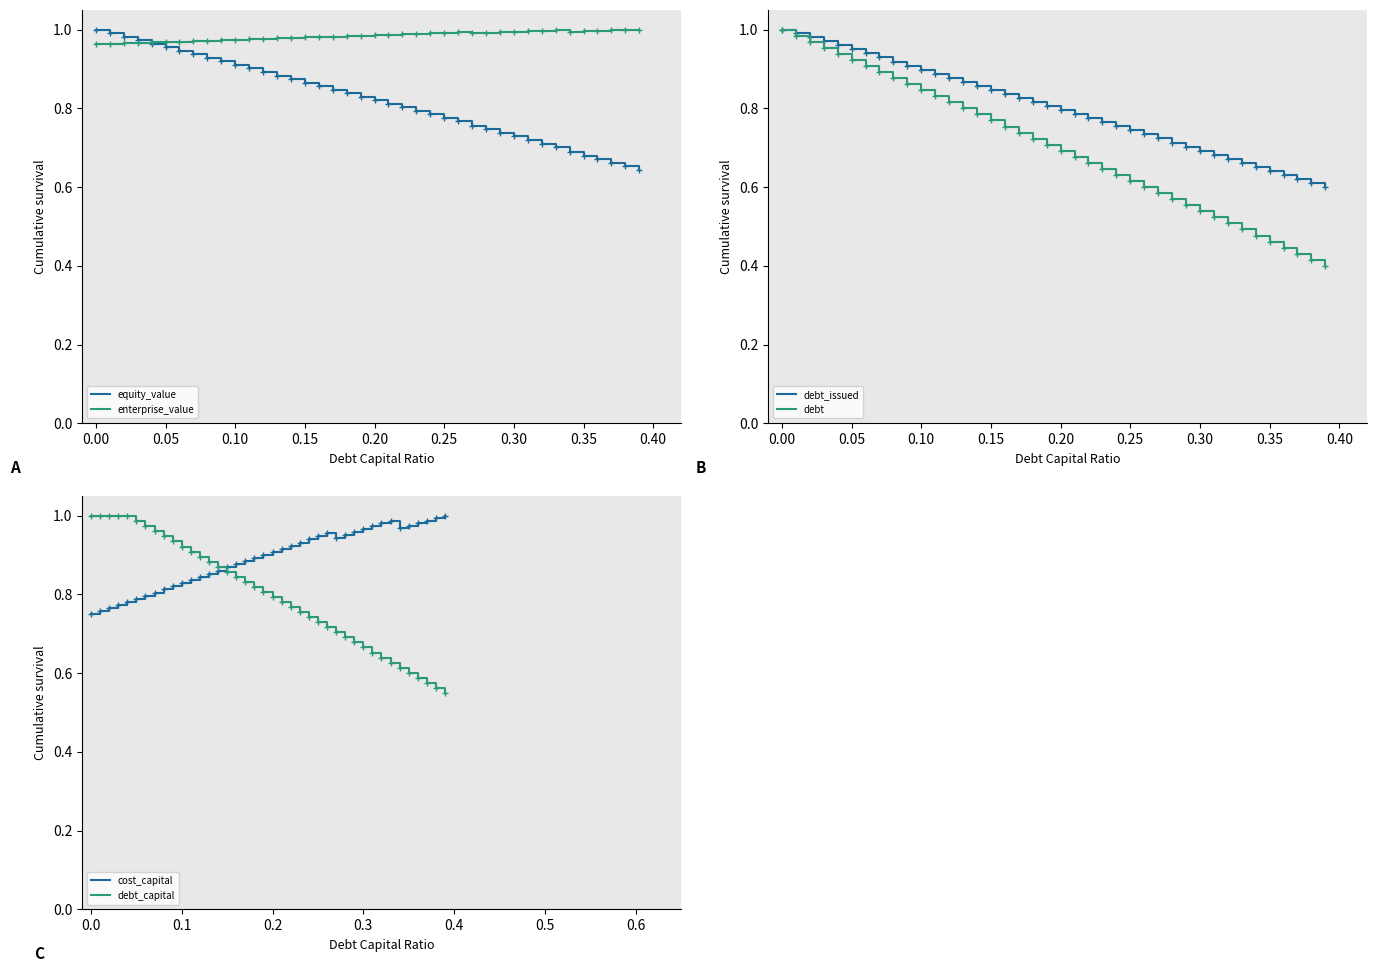

What is the minimum value for debt_capital?

0.6